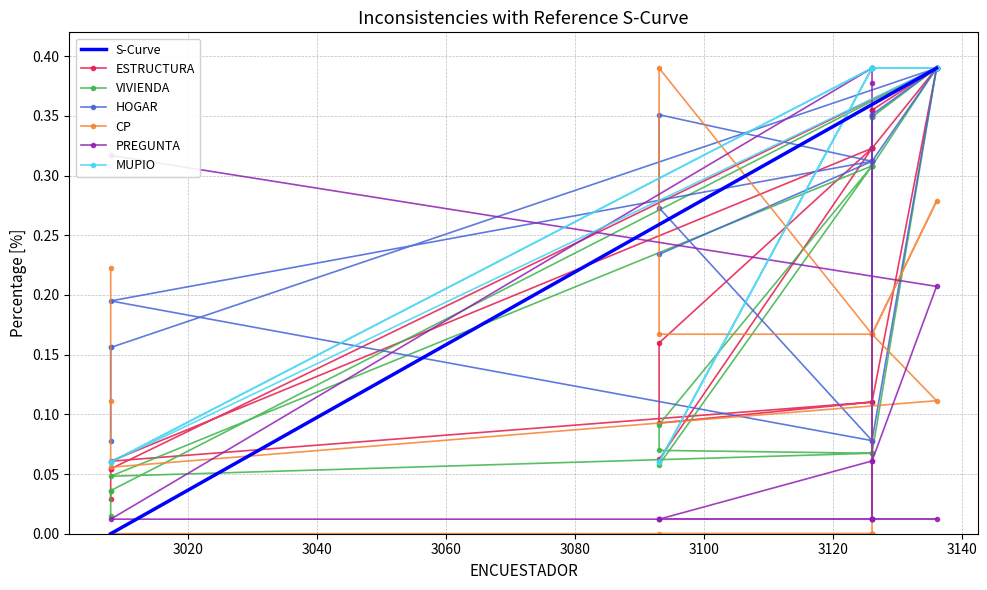

How many times do HOGAR and CP cross each other?

3